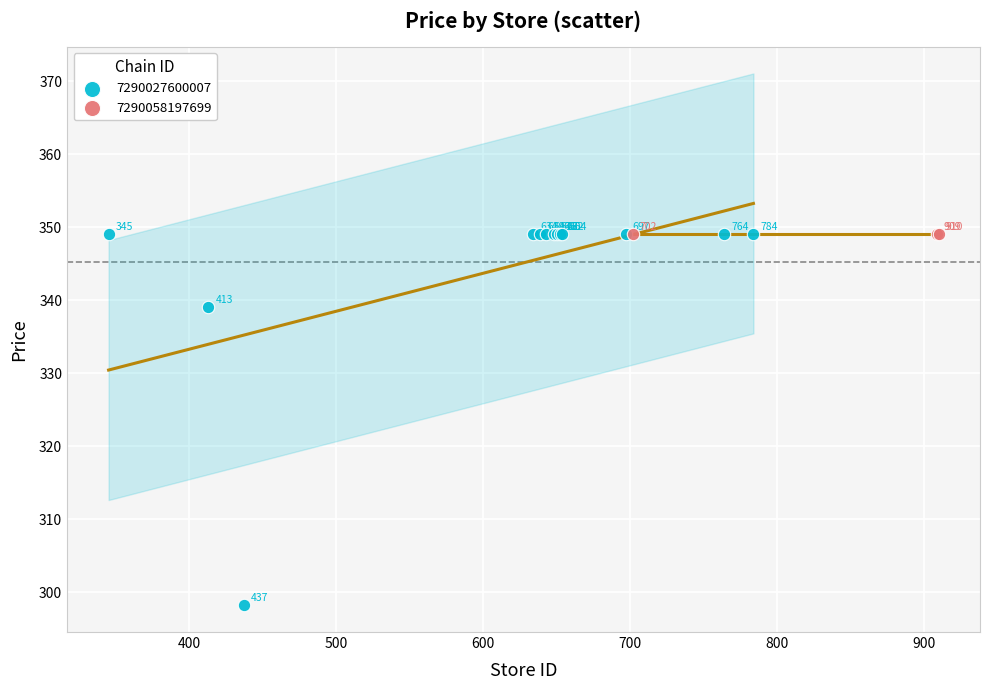

Which series contains the lowest Y value?

7290027600007